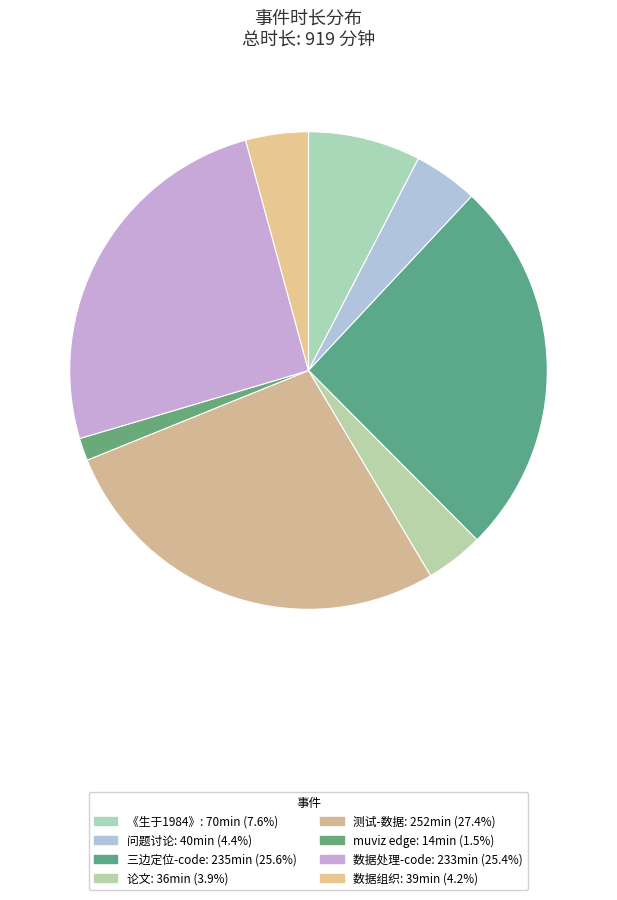

Does any single category account for the majority?

No